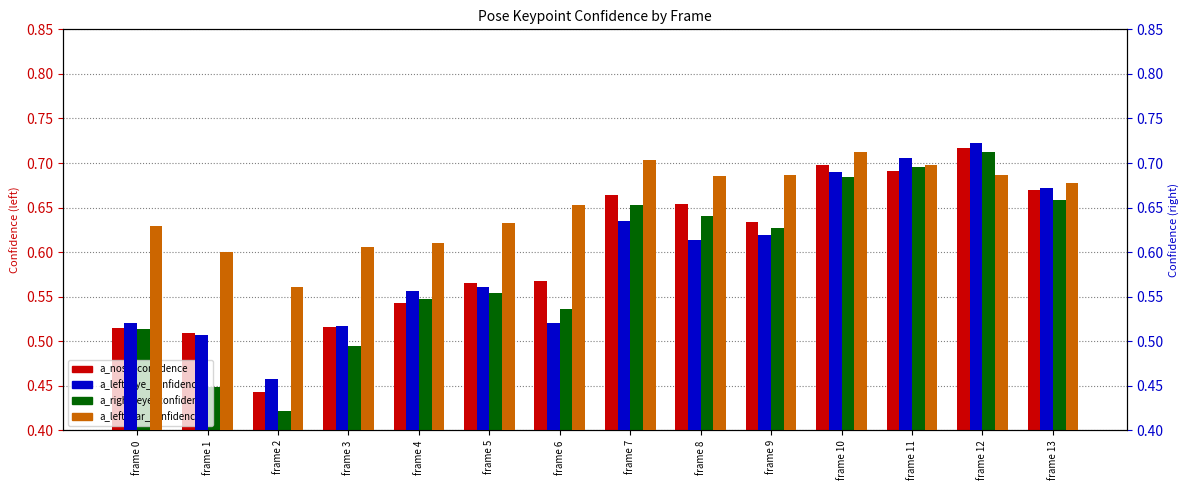

At which label is a_right_eye_confidence closest to 0?

frame 2